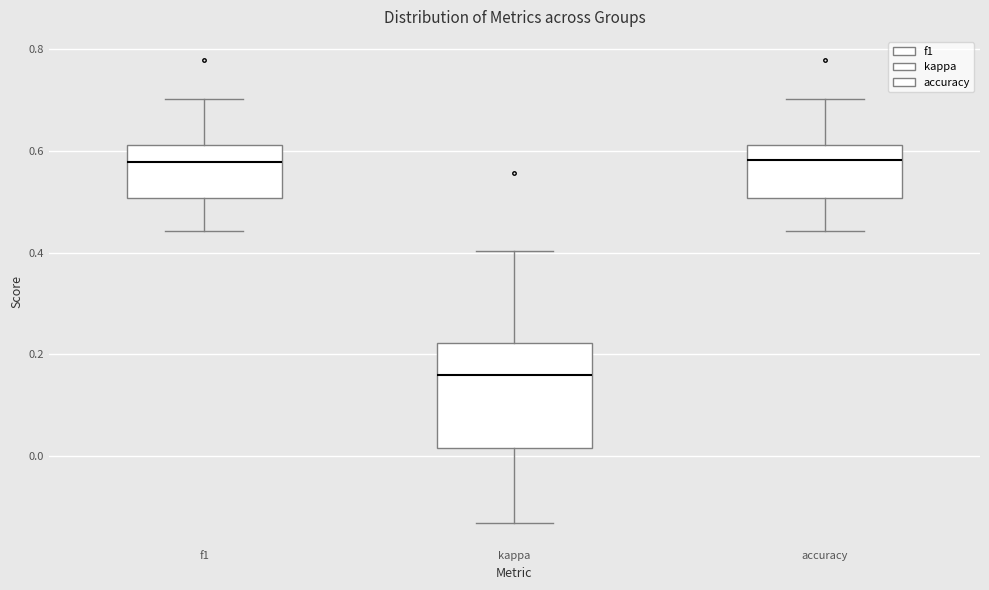

Comparing the boxes themselves (not the whiskers), which one is the tallest?

kappa